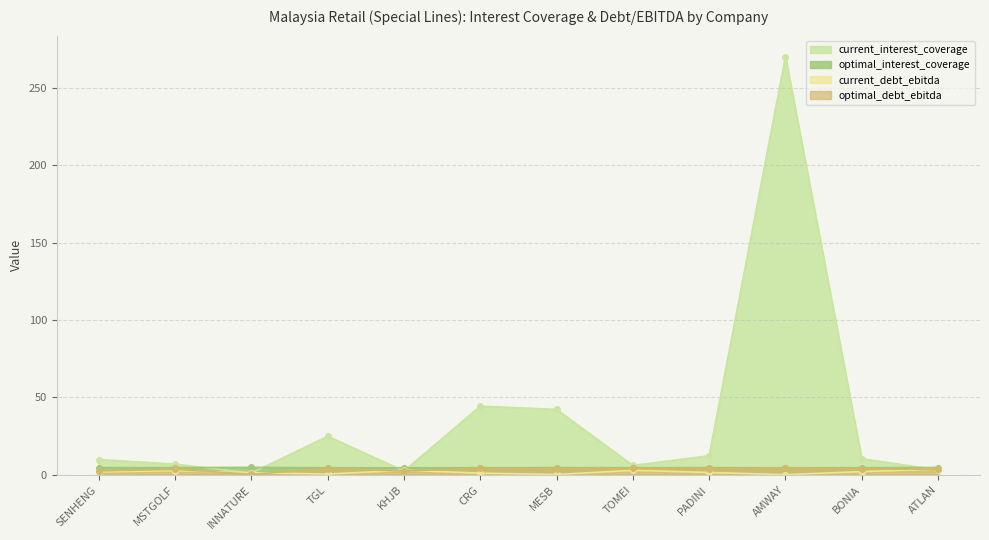

What is the minimum value shown in the chart?

0.1